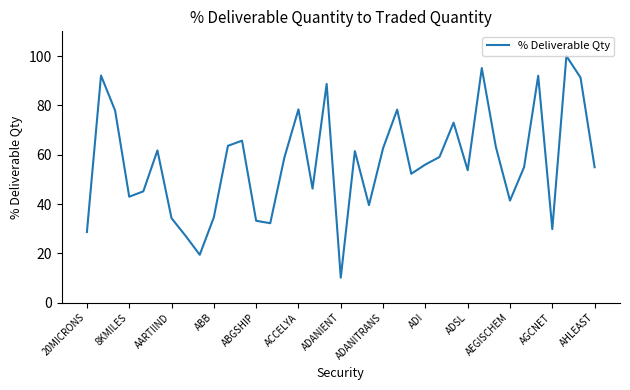

What is the average value?

56.7